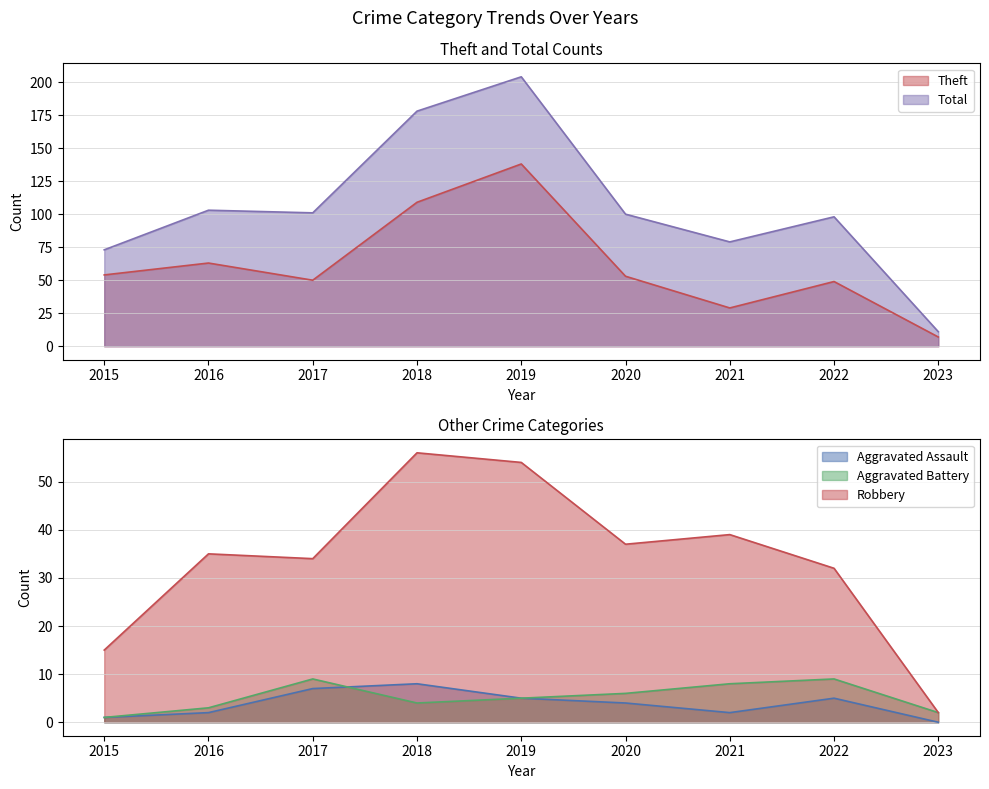

In Aggravated Battery, how many points are lower than both neighbors (excluding endpoints)?

1